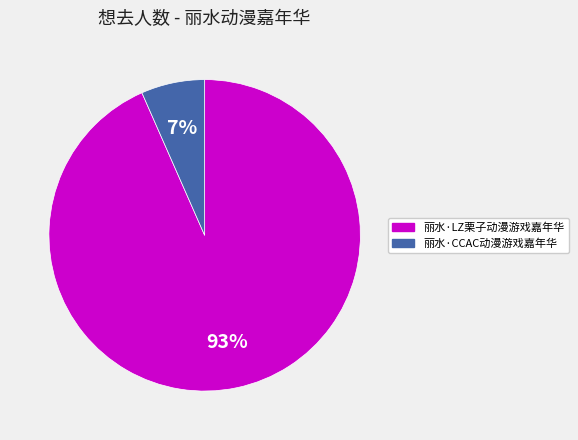

The 丽水·CCAC动漫游戏嘉年华 slice represents 1% of the pie. True or false?

False